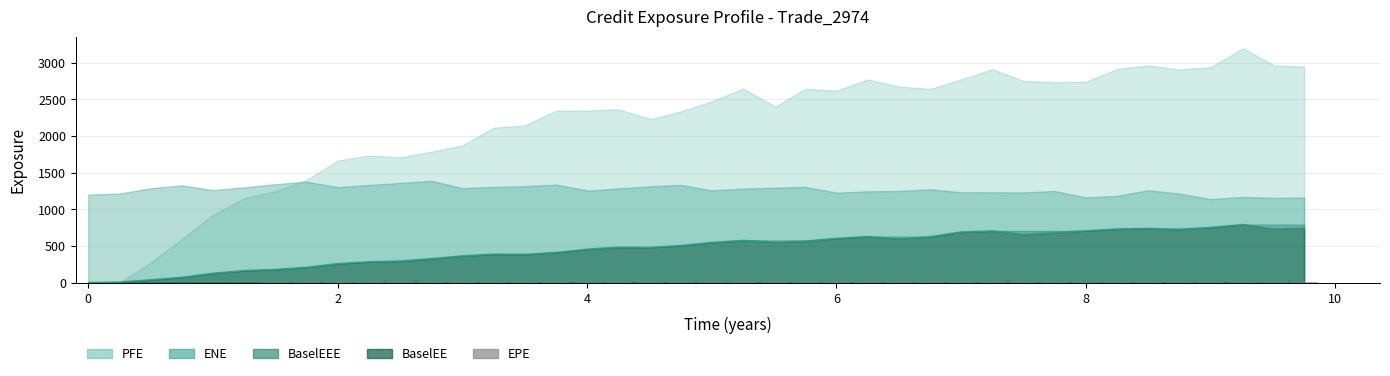

Where is the data nearest to the value 4?

4